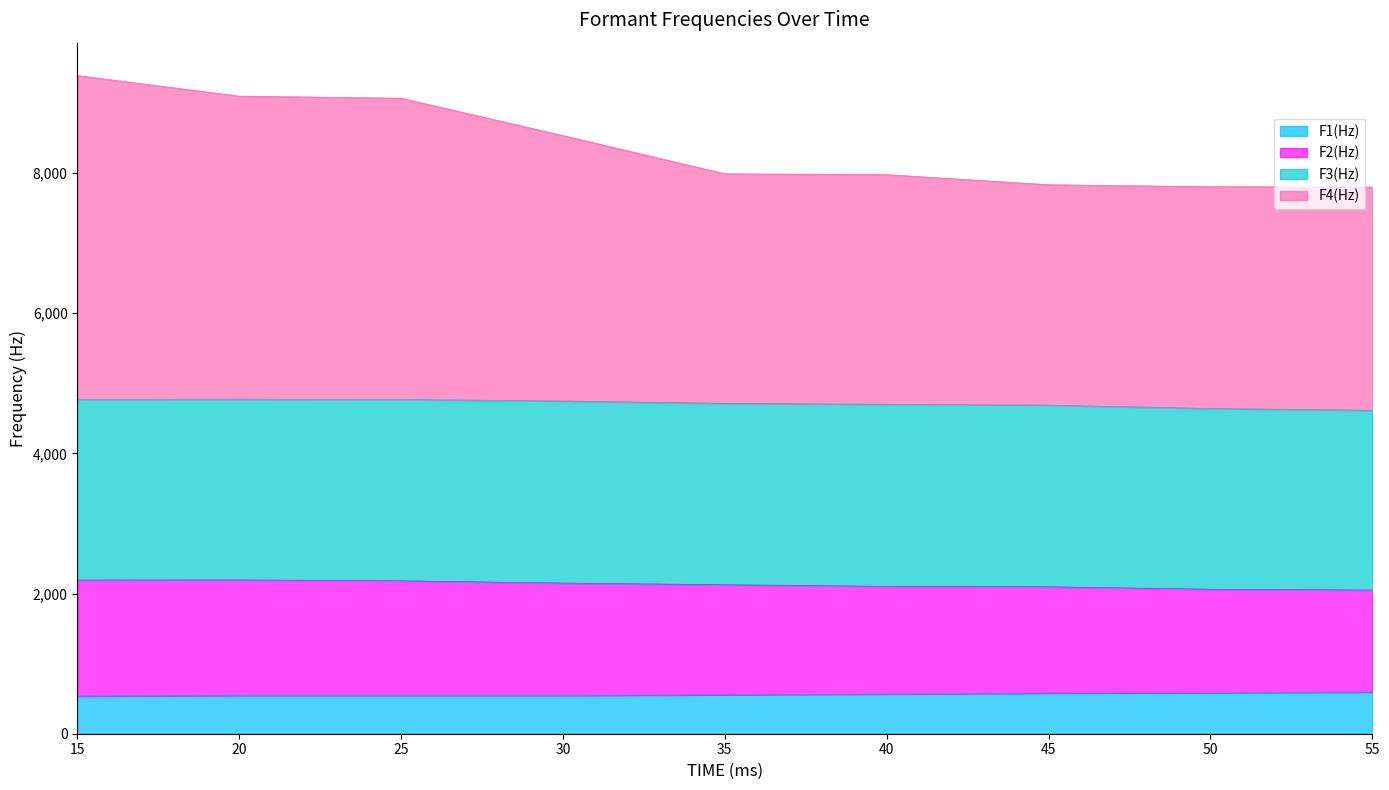

Is the value of F2(Hz) at 45 greater than the value of F1(Hz) at 15?

Yes